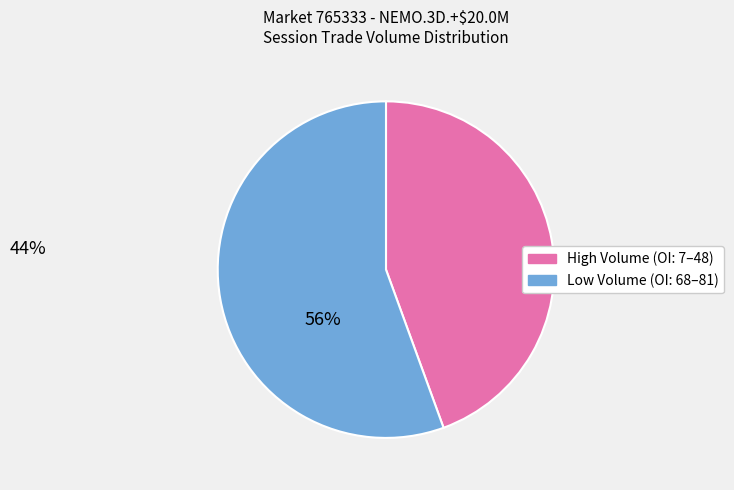

Which category has the biggest portion of the pie?

Low Volume (OI: 68–81)